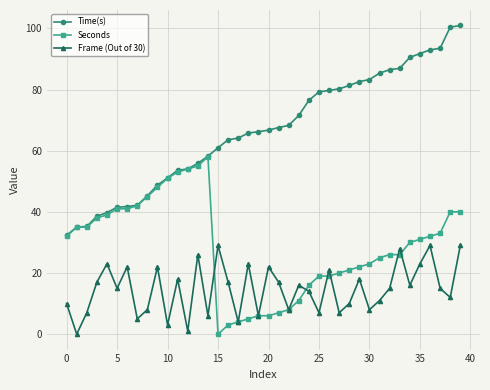

Does the chart display data point markers on the line(s)?

Yes